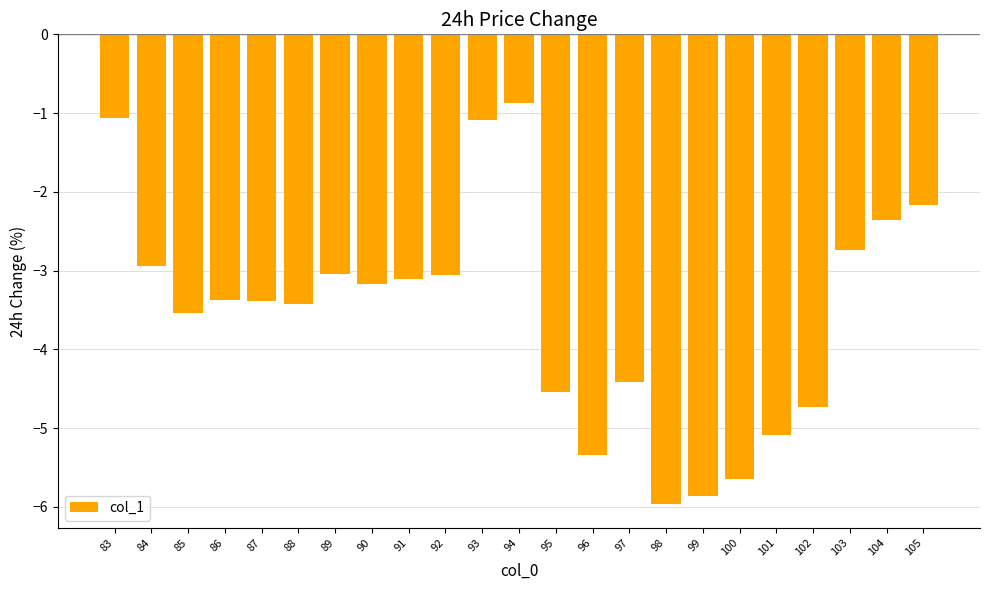

What is the approximate value at 101?

-5.1